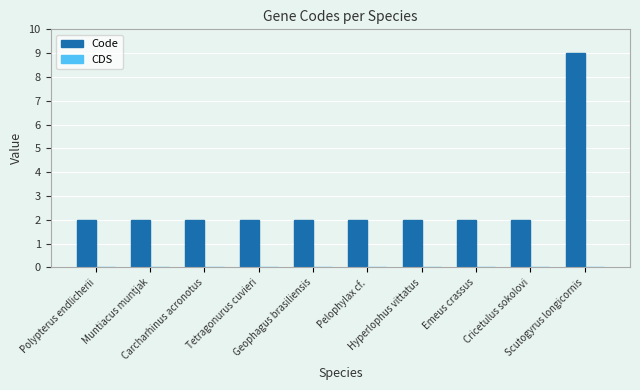

What is the maximum value shown in the chart?

9